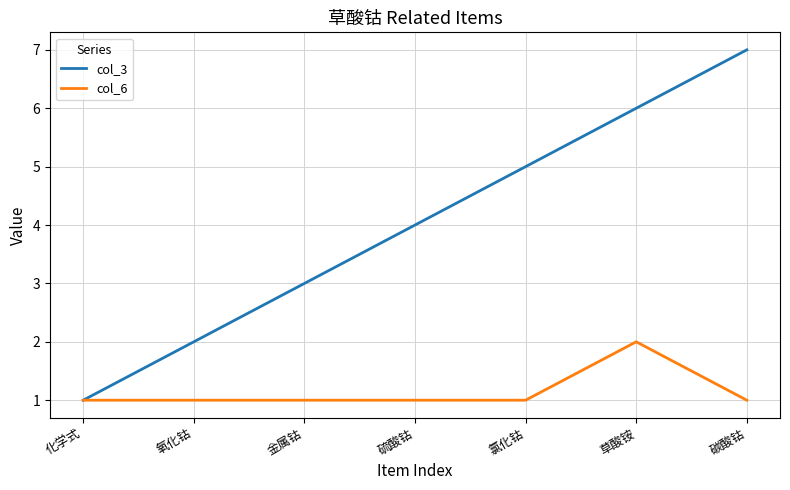

Is it true that col_3 equals 7 at 碳酸钴?

True